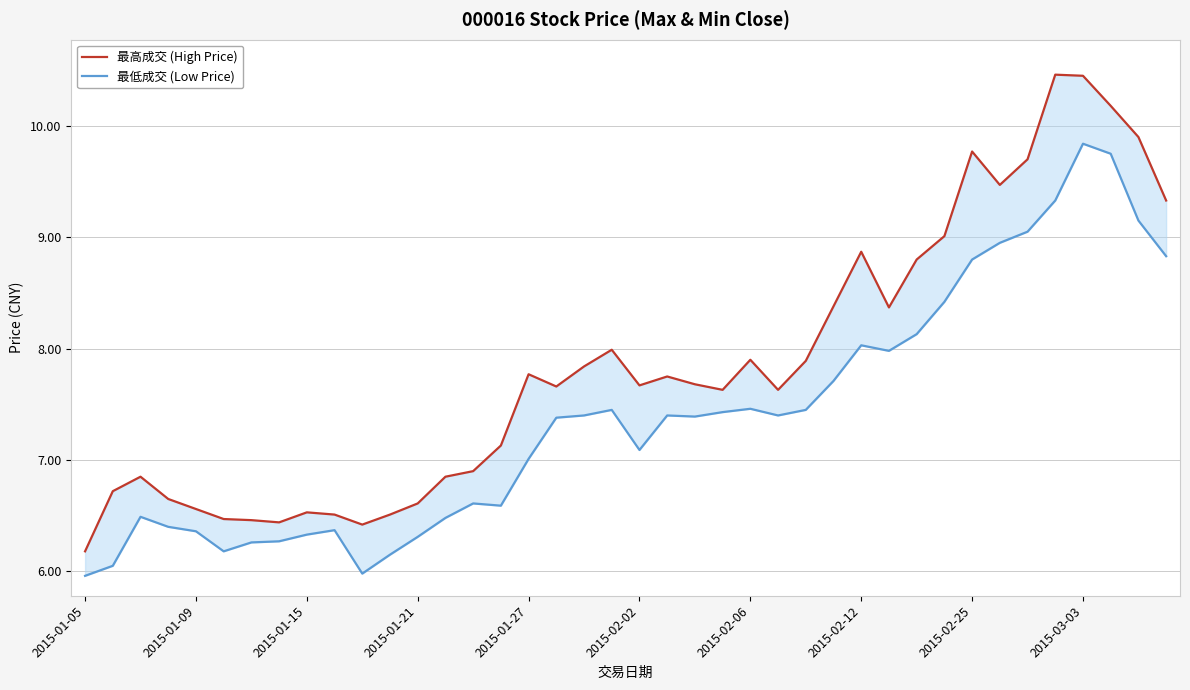

How many data points in 最低成交 (Low Price) are less than 7?

16